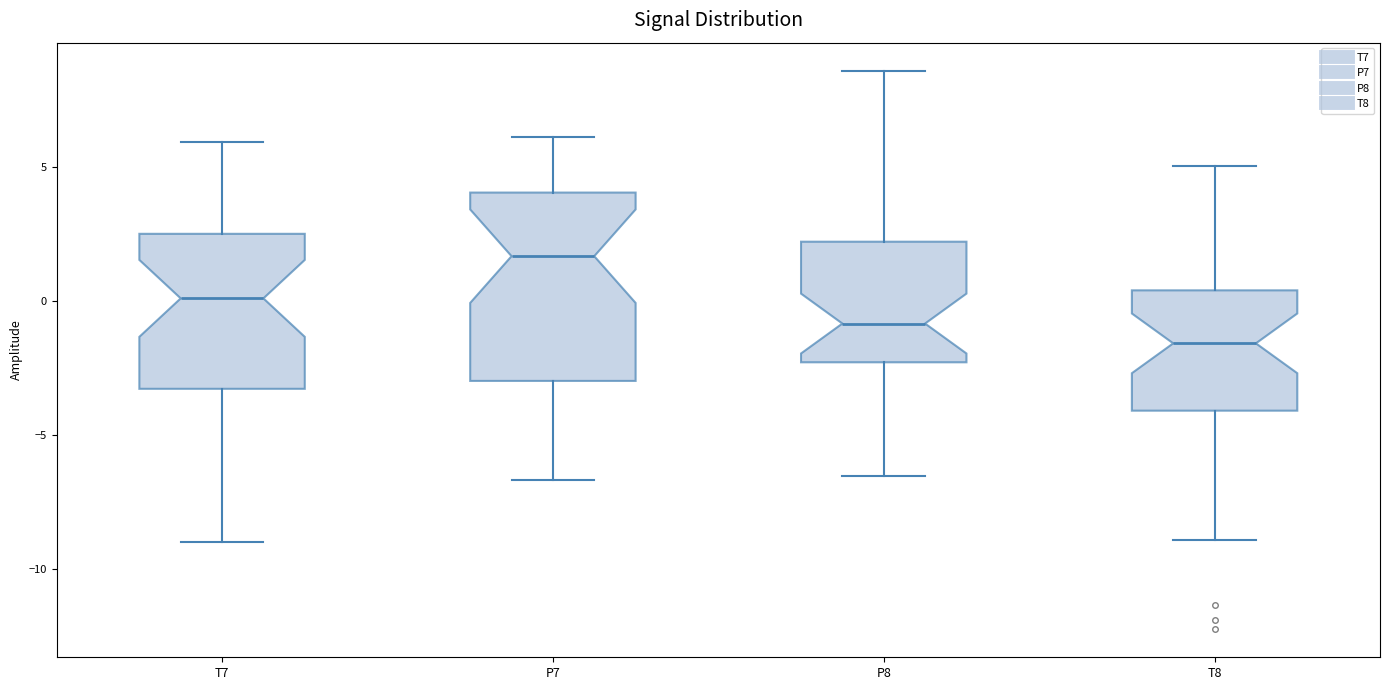

Which box is the tallest, from its lower edge to its upper edge?

P7